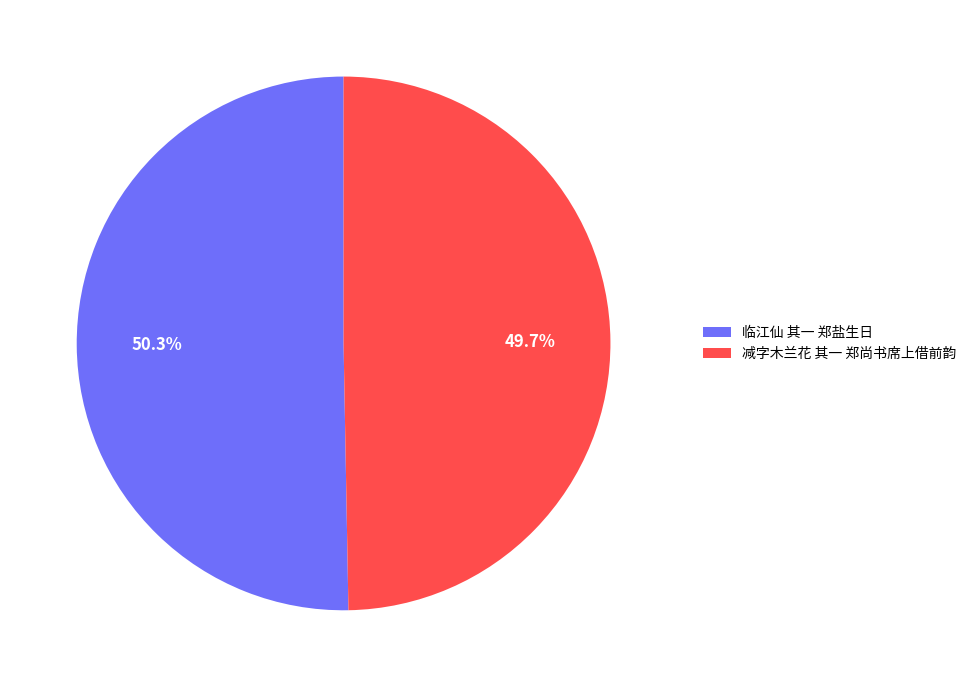

Which category has the smallest portion of the pie?

减字木兰花 其一 郑尚书席上借前韵